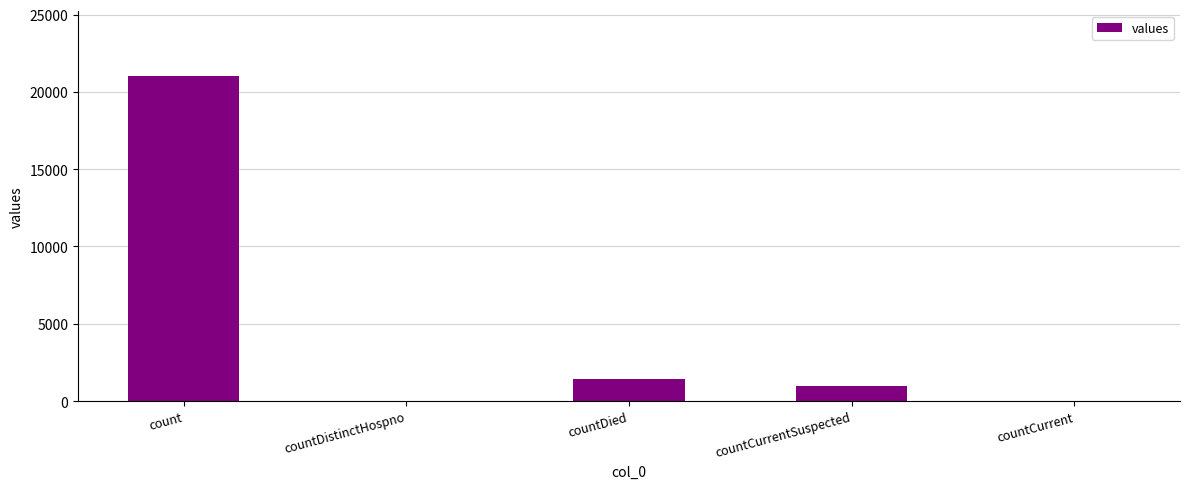

What is the greatest value displayed?

21050